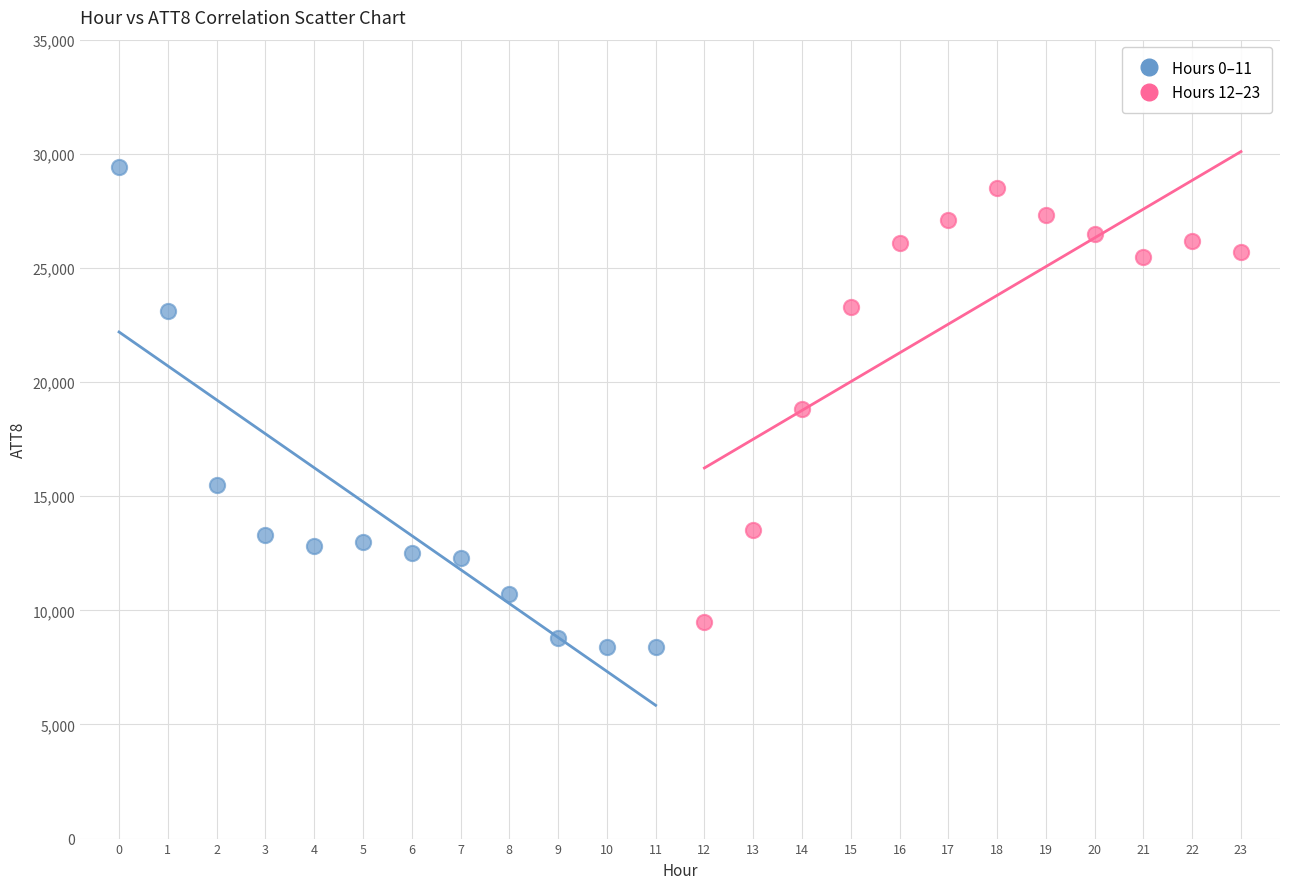

Which series has the largest Y range (max minus min)?

Hours 0–11